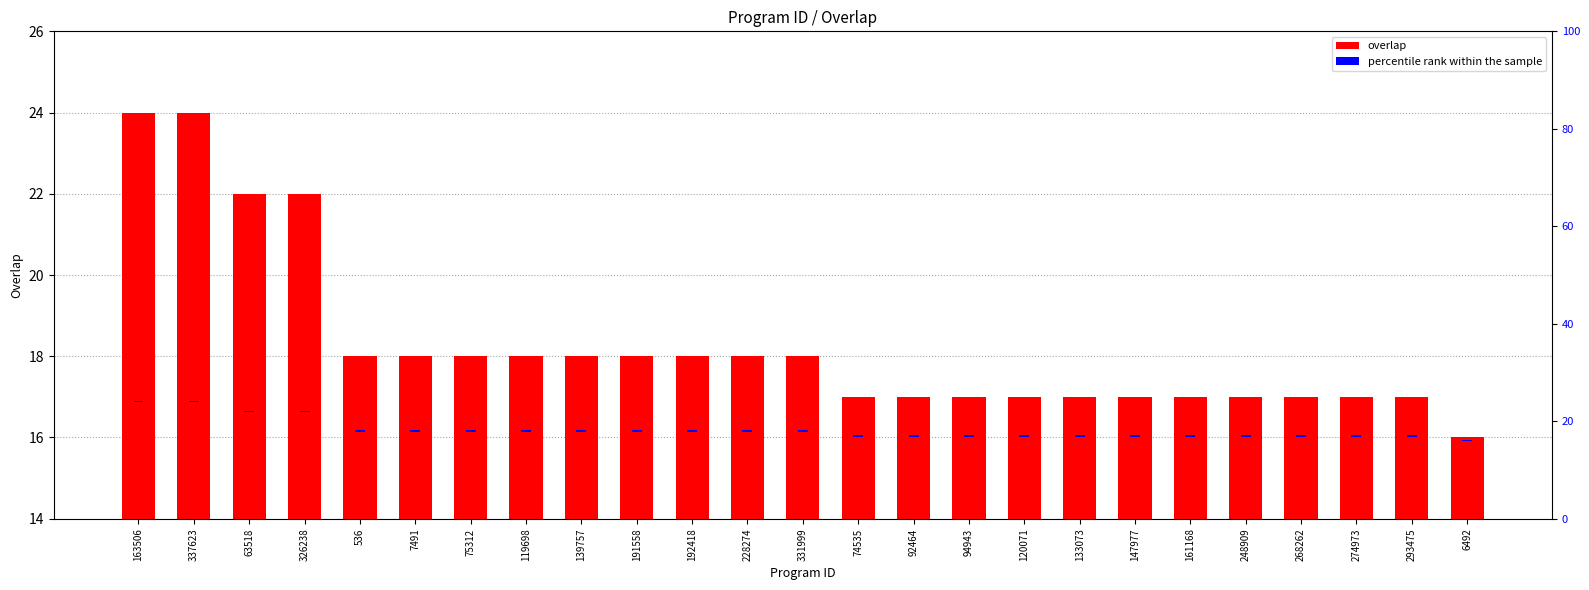

Between 94943 and 161168, which series saw the biggest shift?

overlap